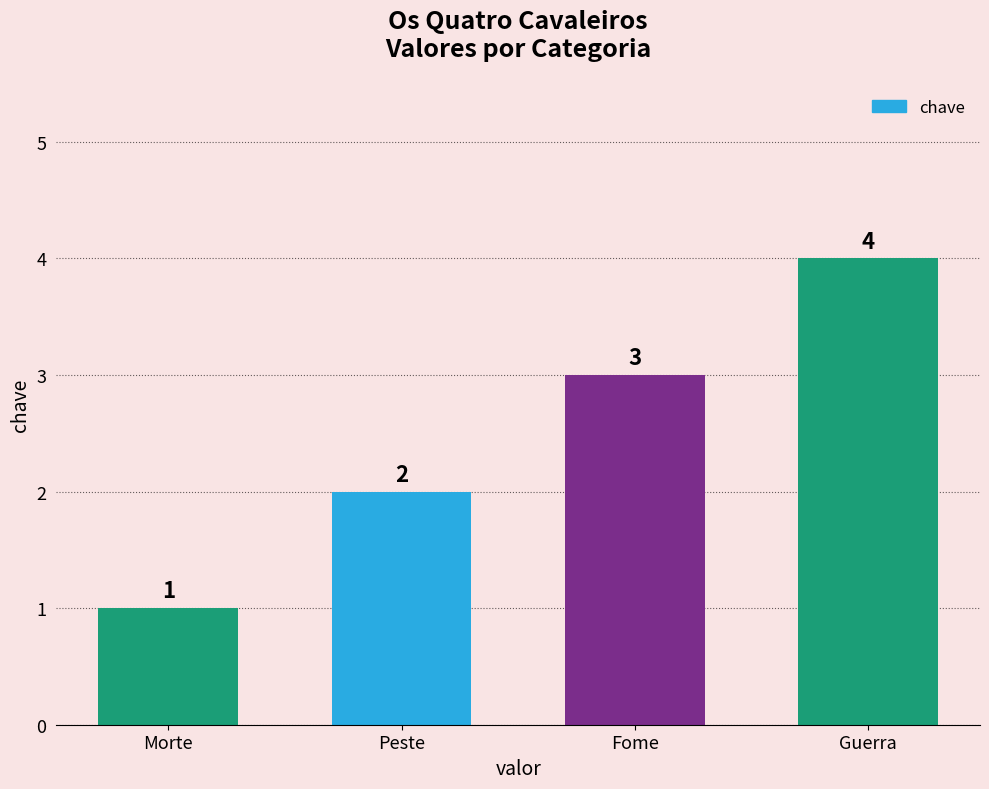

What is the difference between the maximum and minimum values?

3